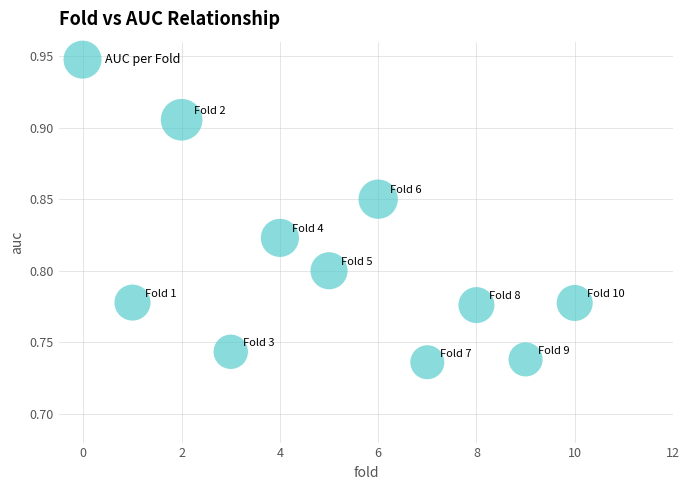

How many points are shown in the scatter plot?

10